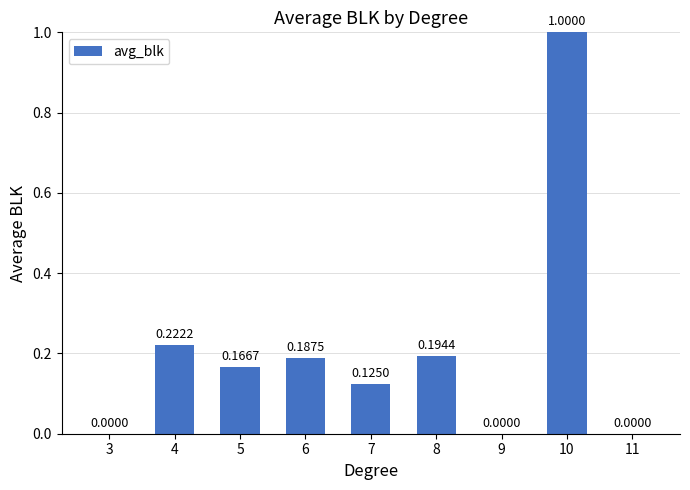

How many positive values are there?

6